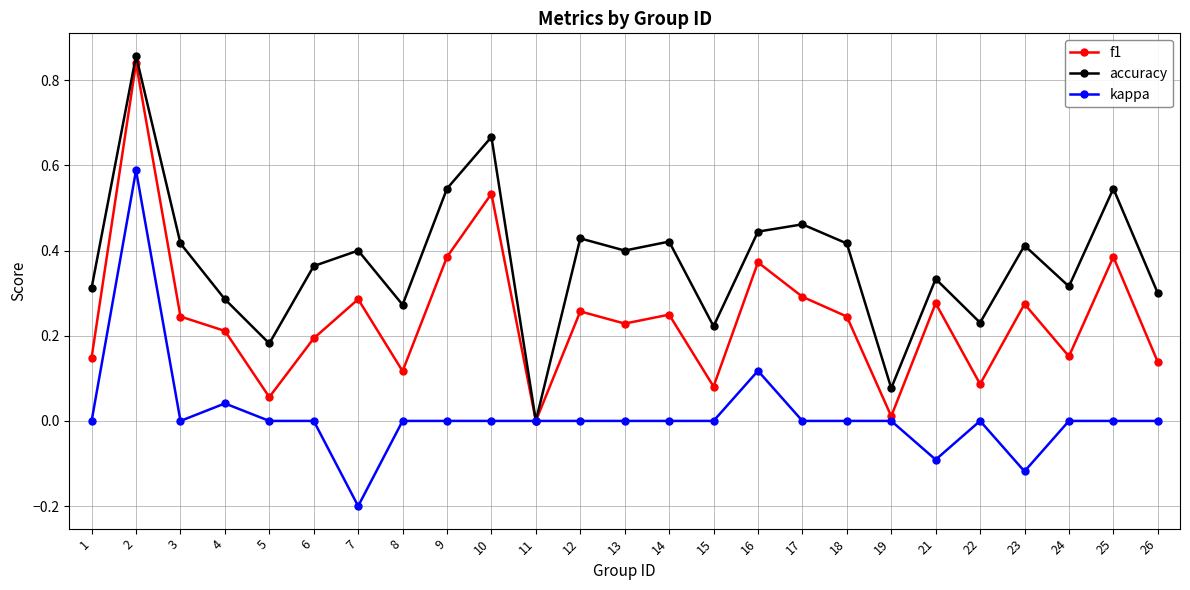

Which series has the largest total across all categories?

accuracy